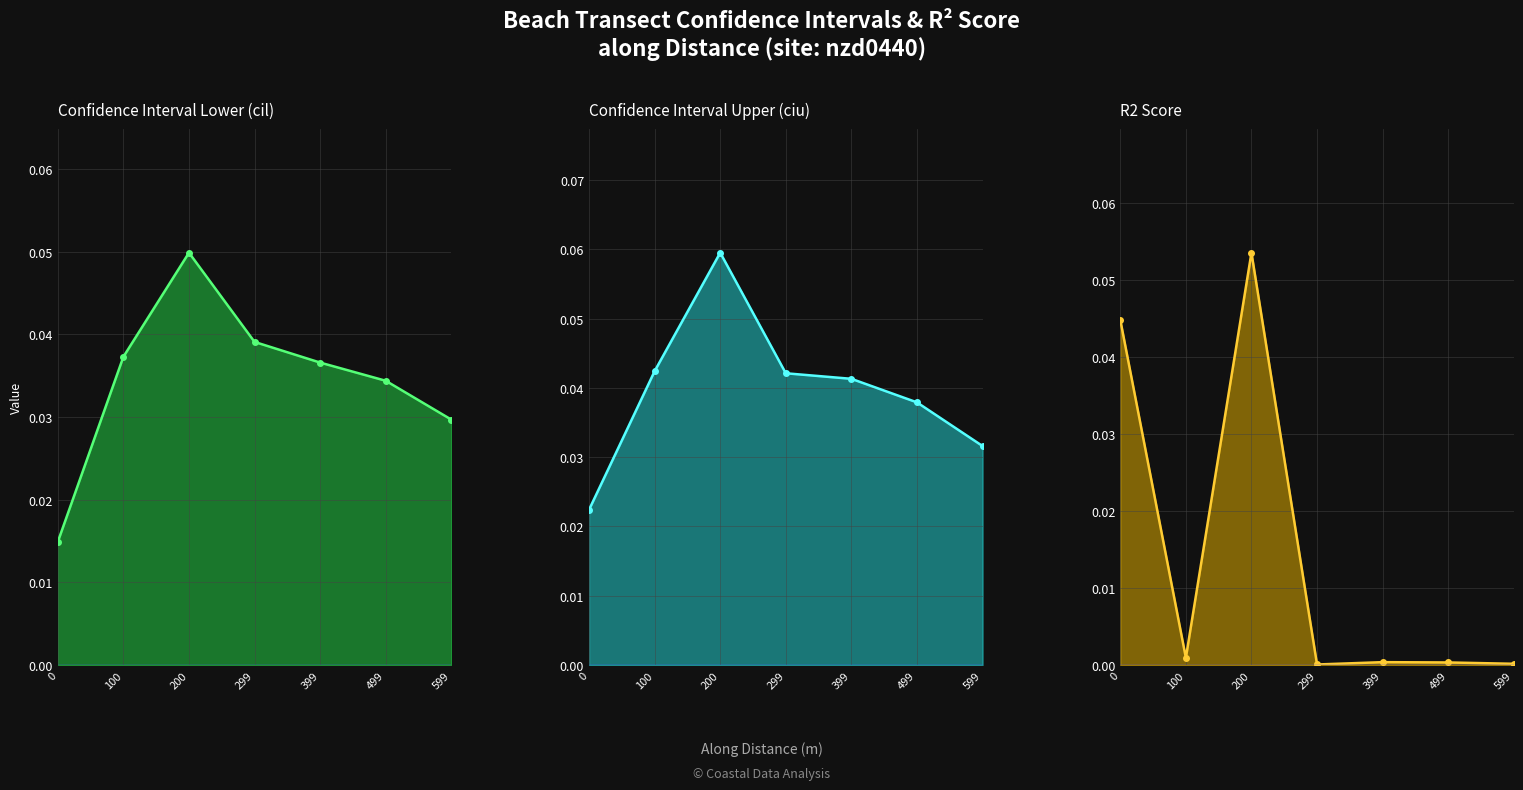

How many Confidence Interval Lower (cil) values are between 0 and 1?

7